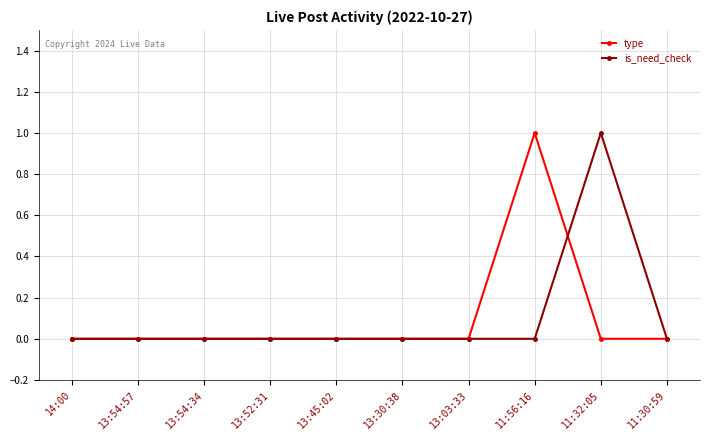

What is the greatest value displayed?

1